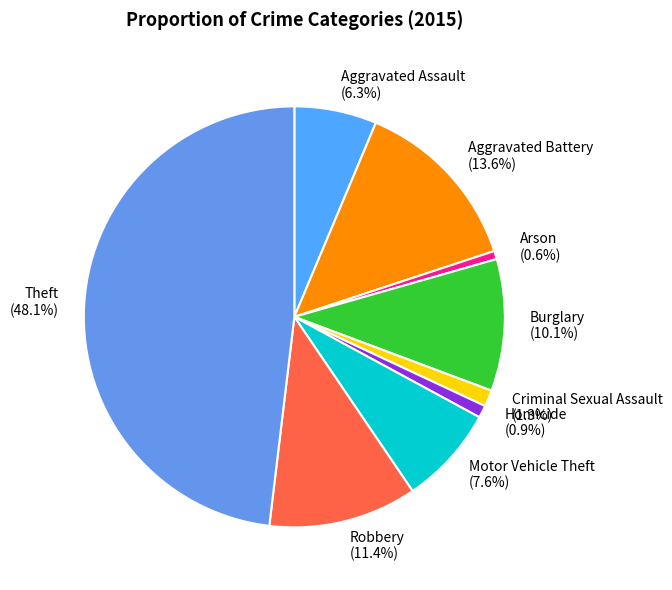

Is Robbery the majority of the pie?

No